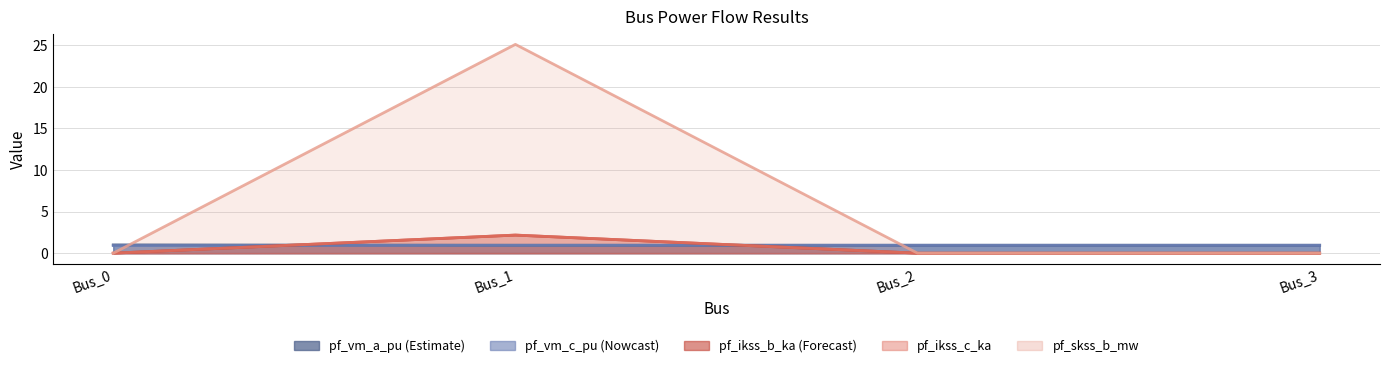

How many interior local peaks does the pf_vm_c_pu series have?

1